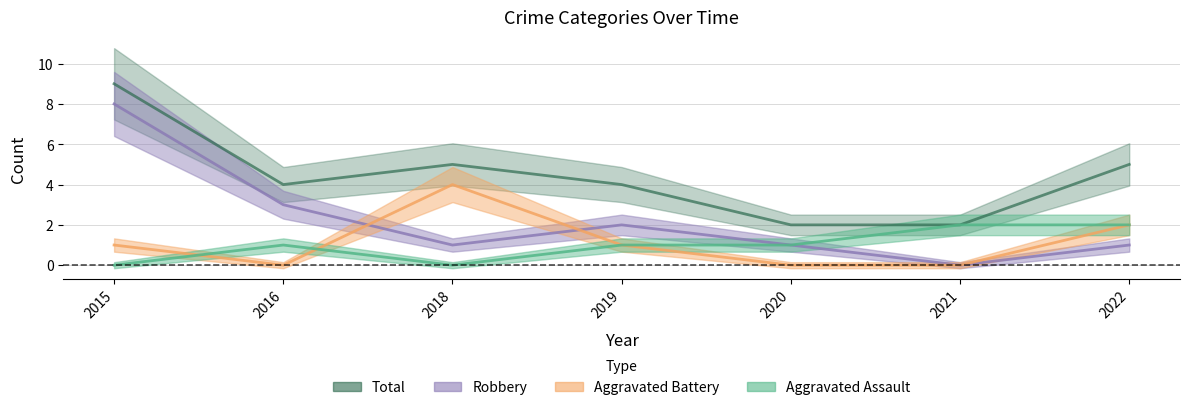

What are all the series names shown in the legend?

Aggravated Assault, Aggravated Battery, Robbery, Total